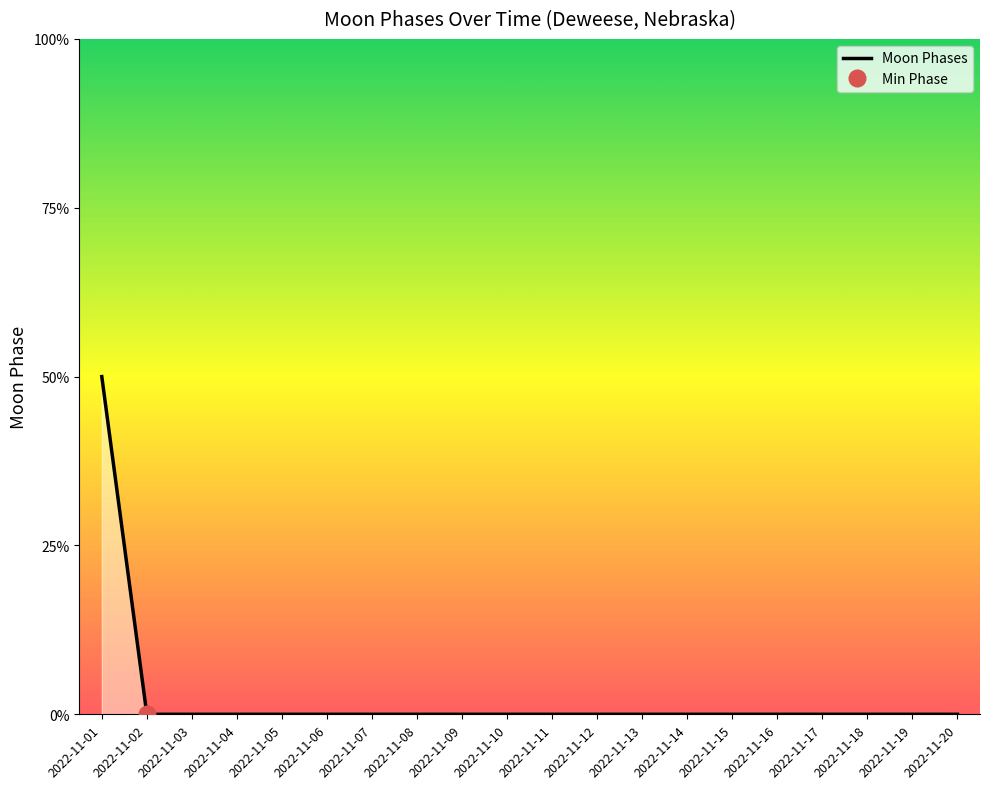

Which label corresponds to the largest value in the chart?

2022-11-01